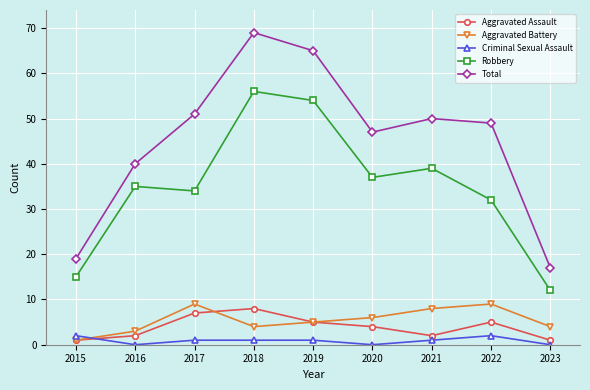

List the series in order of their peak value, highest first.

Total, Robbery, Aggravated Battery, Aggravated Assault, Criminal Sexual Assault